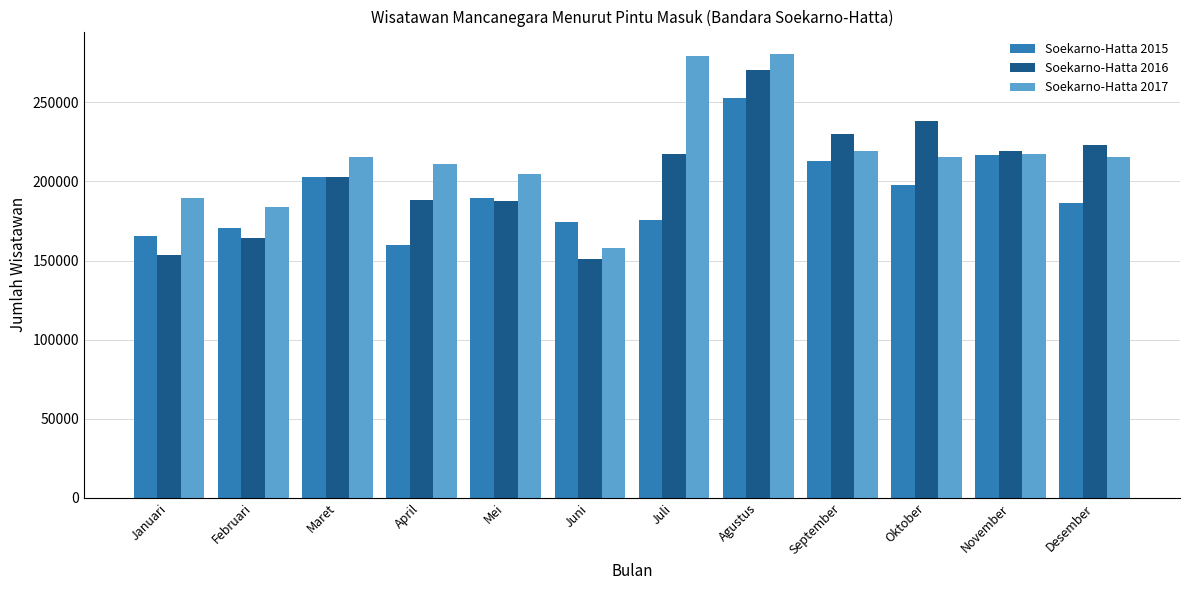

Which series changed the most between Mei and Juli?

Soekarno-Hatta 2017